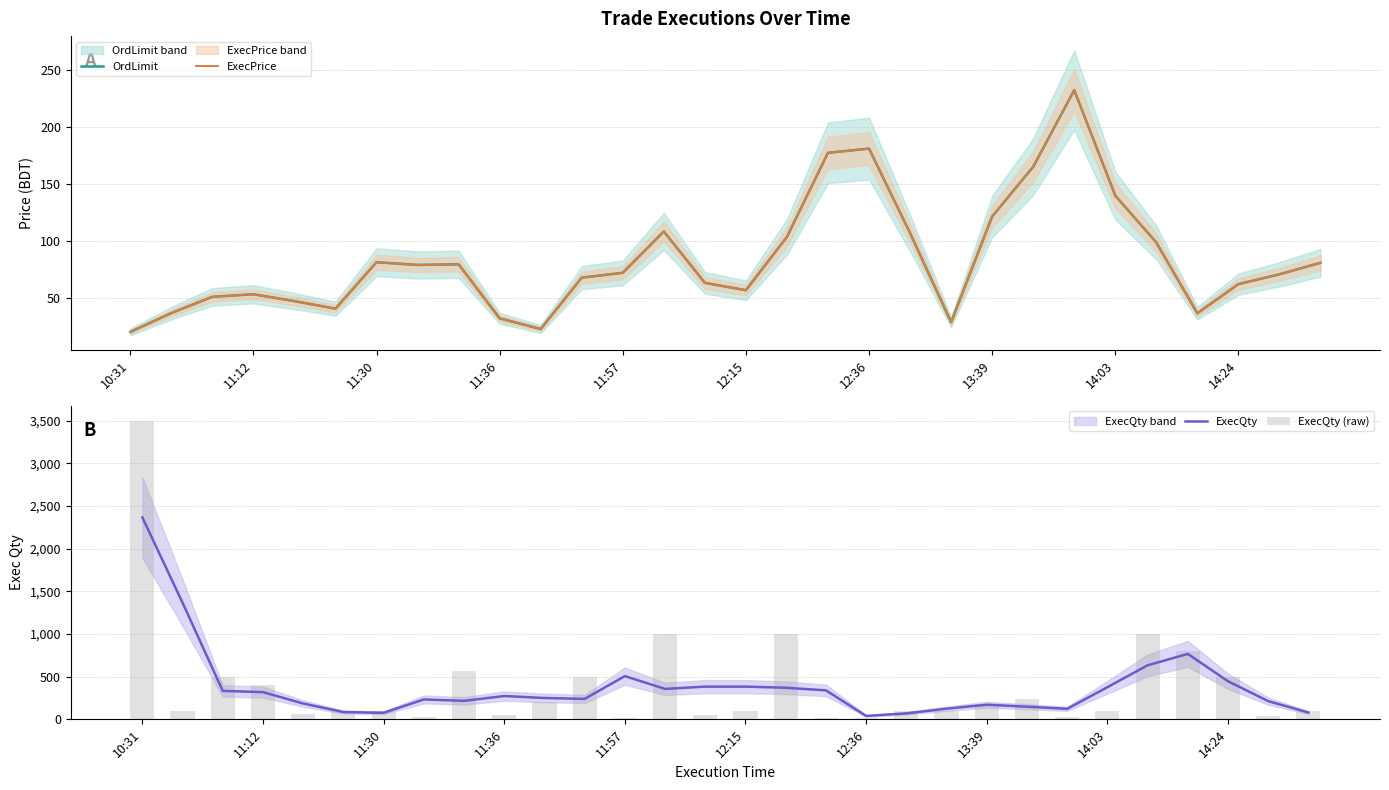

How many data points in ExecPrice are less than 72?

15